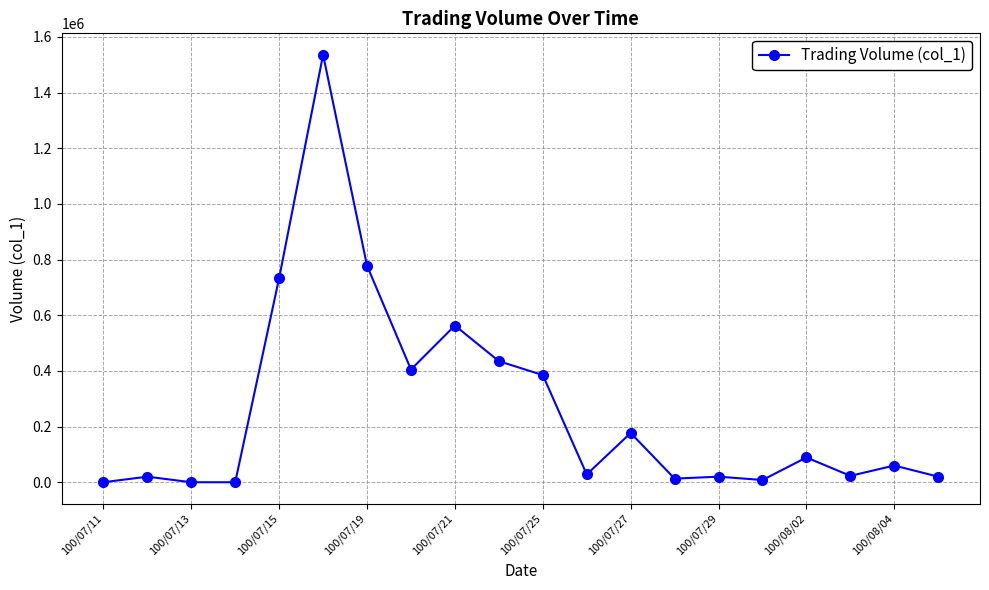

What is the sum of all values?

5294000